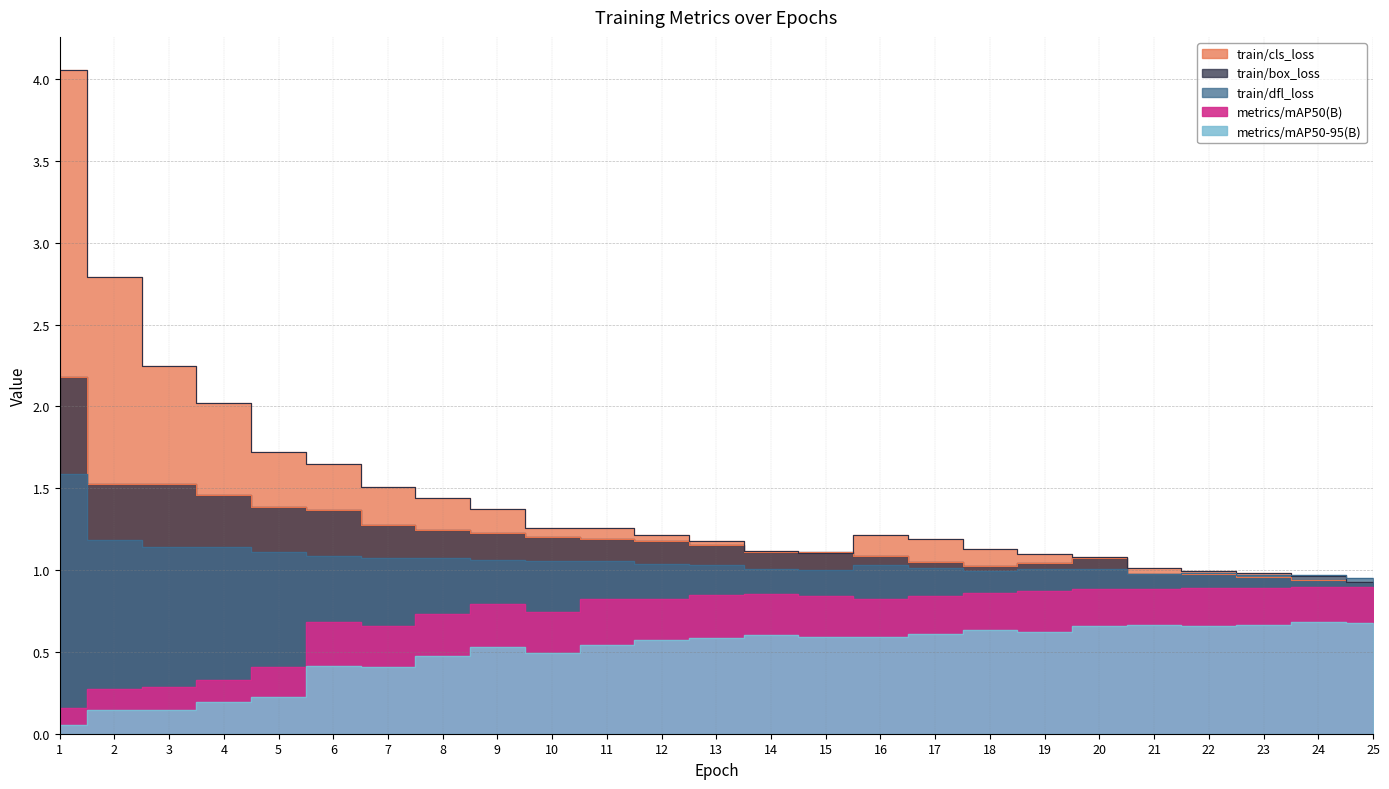

Rank the series by their maximum value, from highest to lowest.

train/cls_loss, train/box_loss, train/dfl_loss, metrics/mAP50(B), metrics/mAP50-95(B)